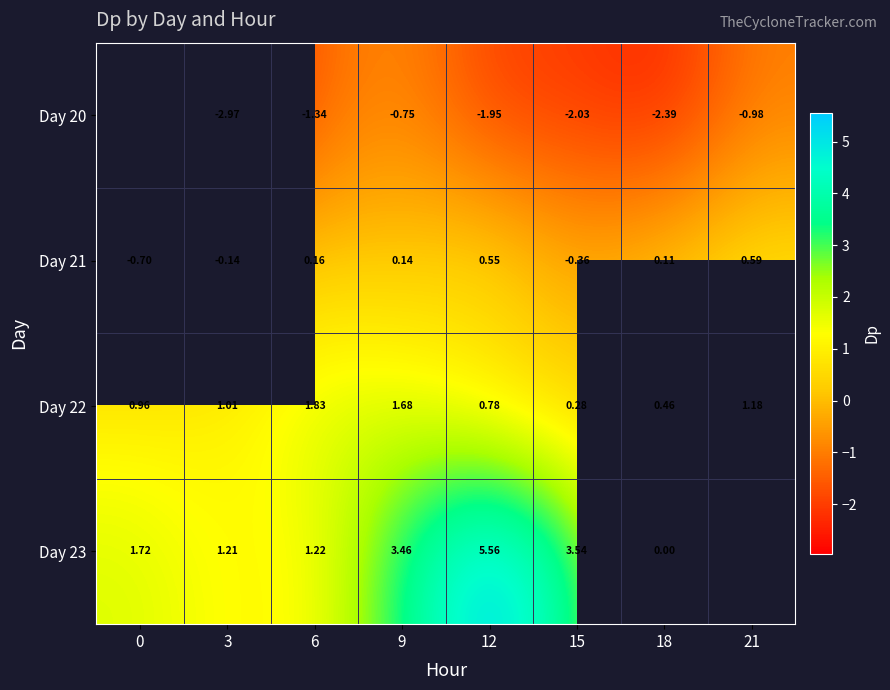

Is the value of Day 20 at 6 greater than the value of Day 22 at 0?

No